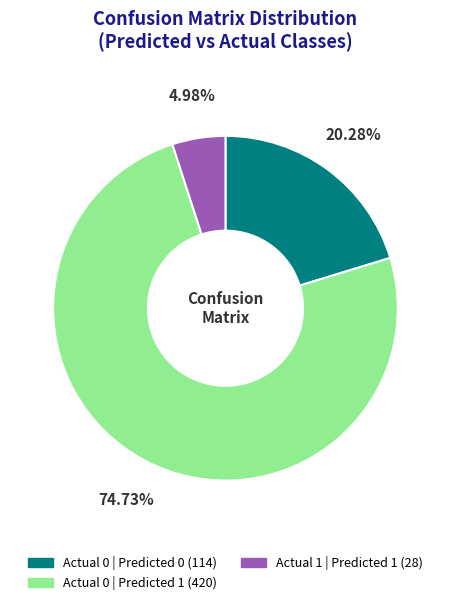

Count the number of slices in the pie.

3